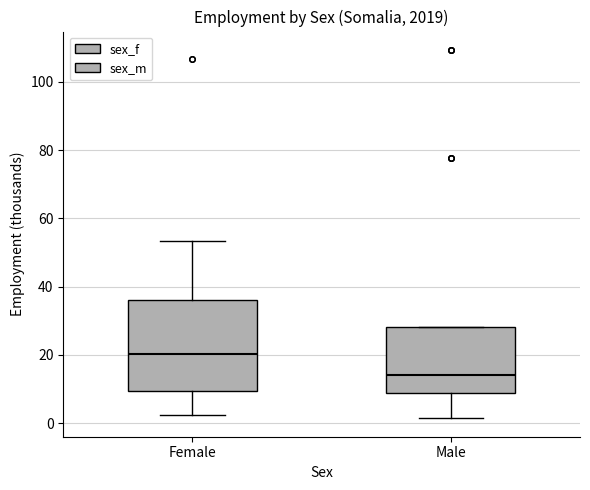

Which box is the tallest, from its lower edge to its upper edge?

Female